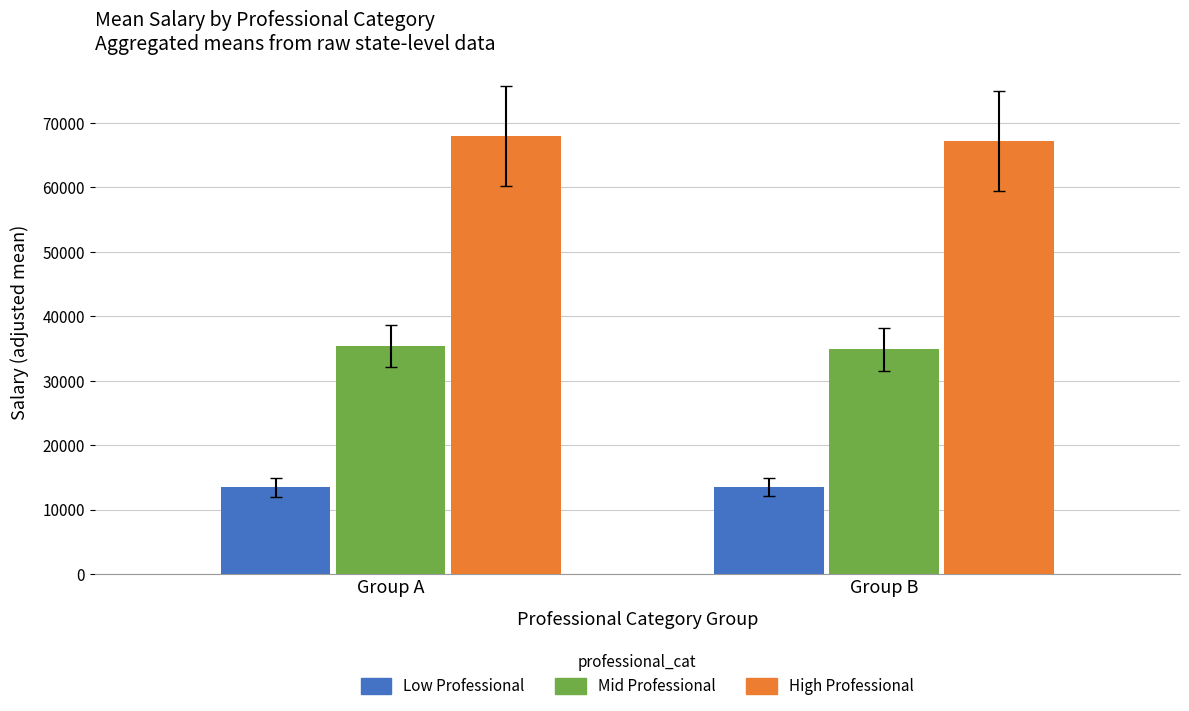

Does the chart contain stacked bars?

No